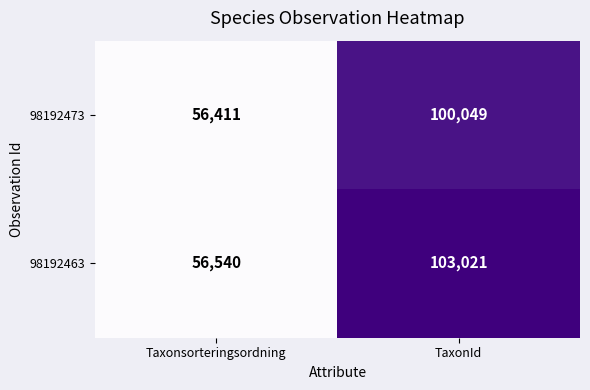

Between Taxonsorteringsordning and TaxonId, which series saw the biggest shift?

98192463